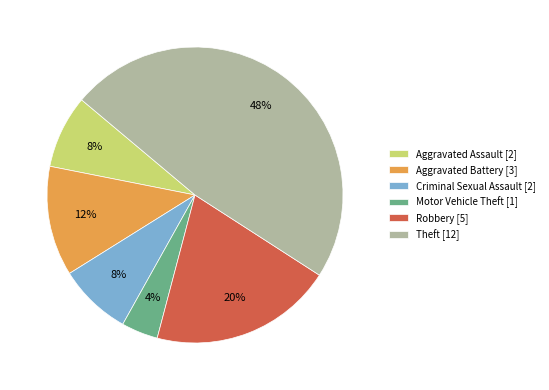

True or false: Aggravated Assault accounts for 8% of the total.

True